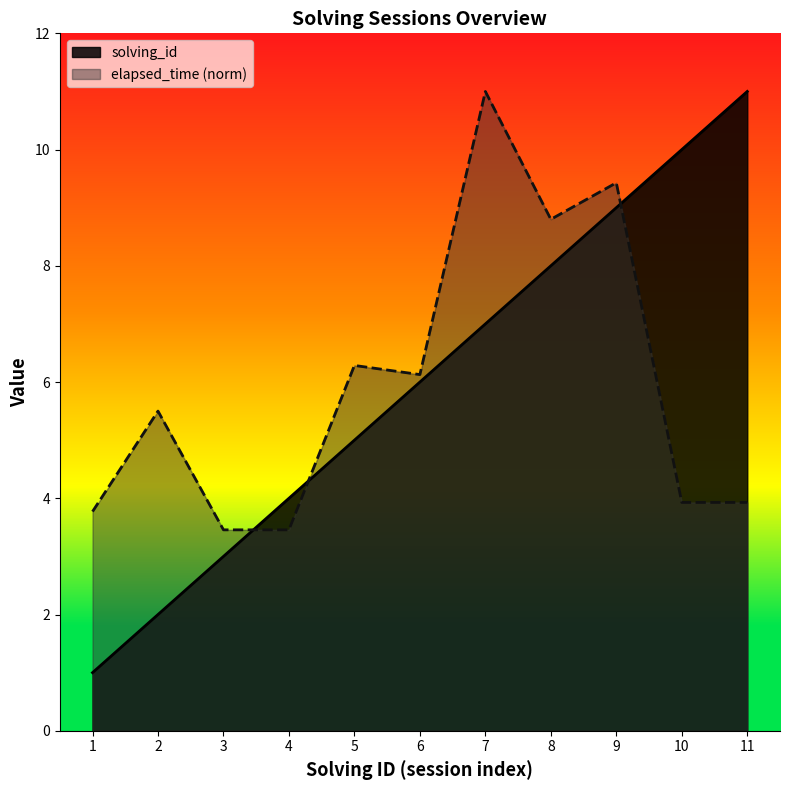

Rank the series by their maximum value, from lowest to highest.

solving_id, elapsed_time